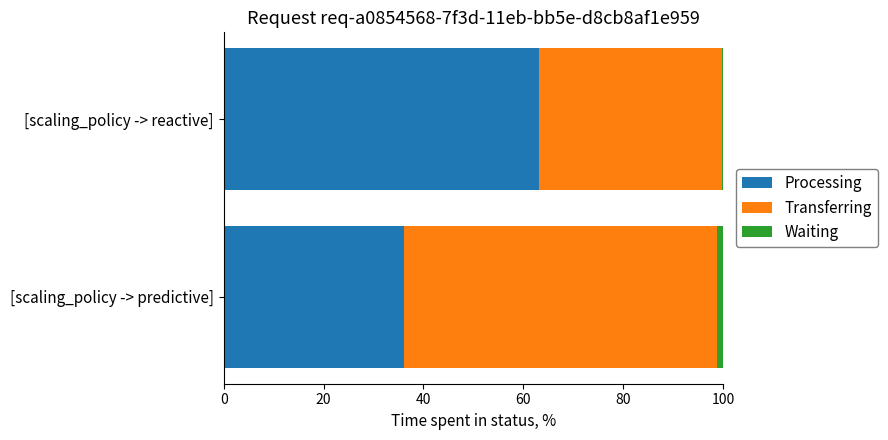

What is the maximum value for Processing?

63.2